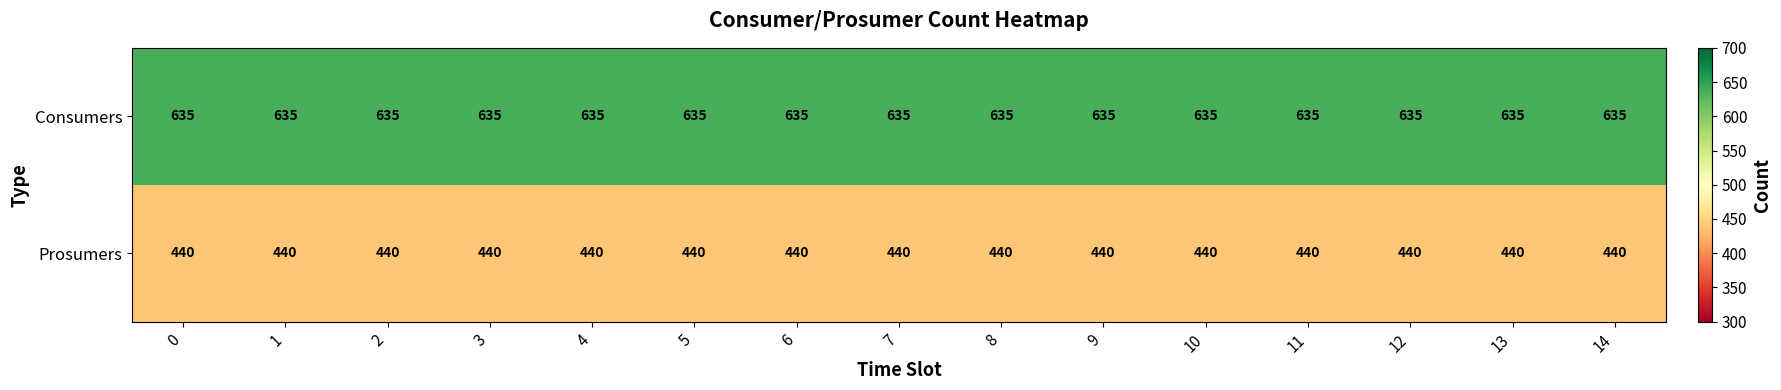

What is the total value across all series at 9?

1075